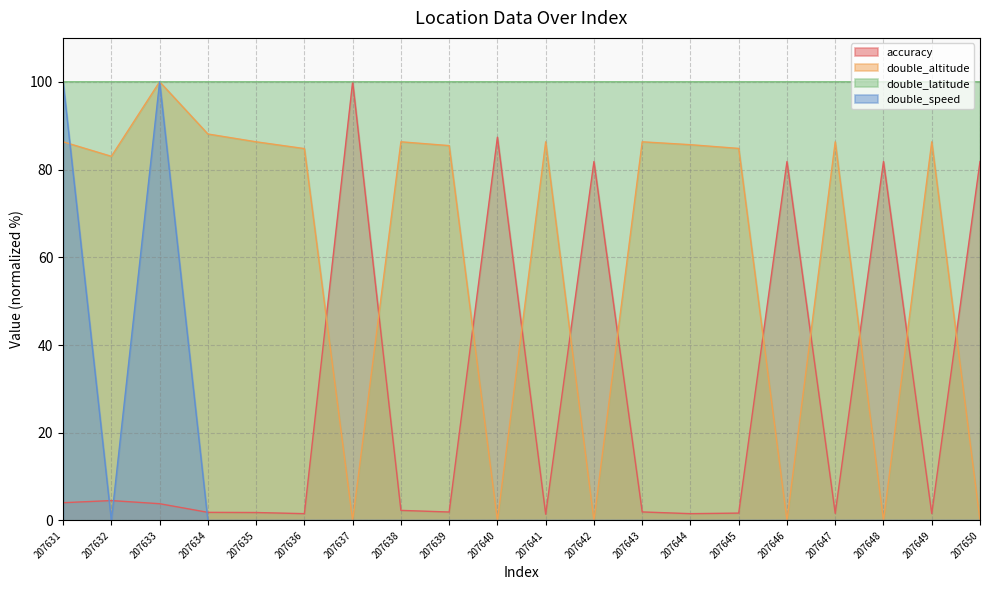

Is the value of double_altitude at 207634 greater than the value of double_latitude at 207639?

No